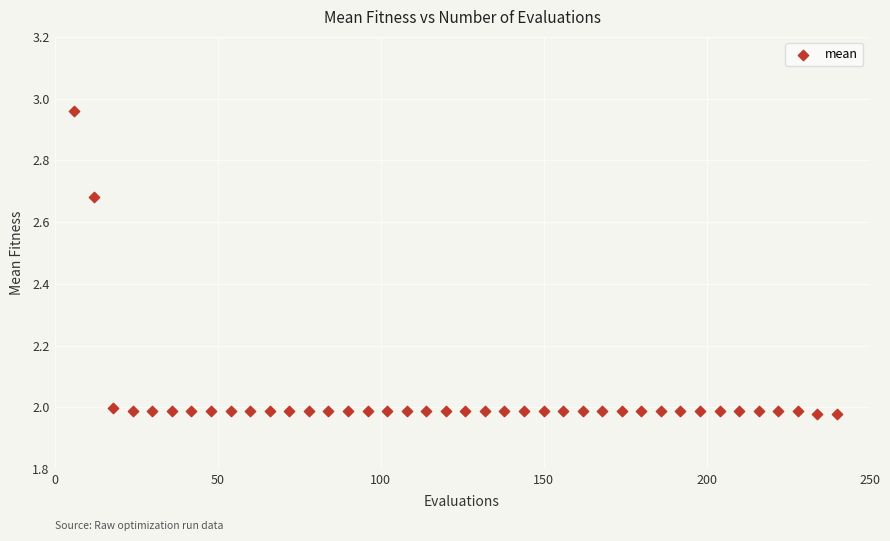

What is the range of X values (max minus min)?

234.0